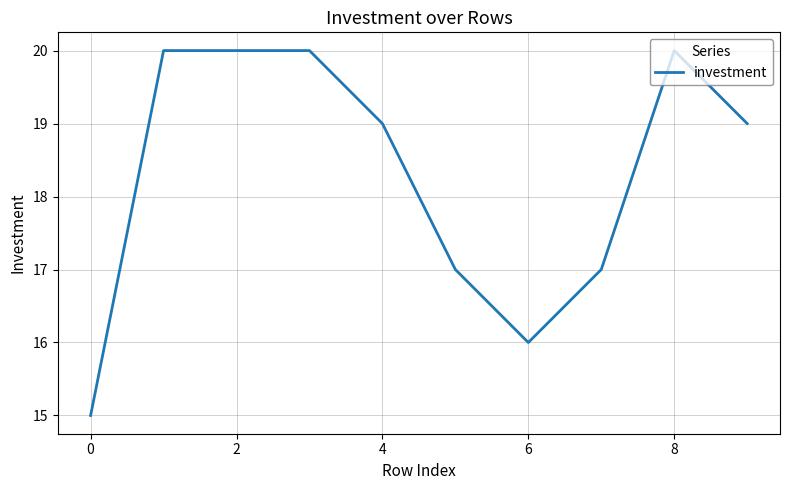

What is the minimum value shown in the chart?

15